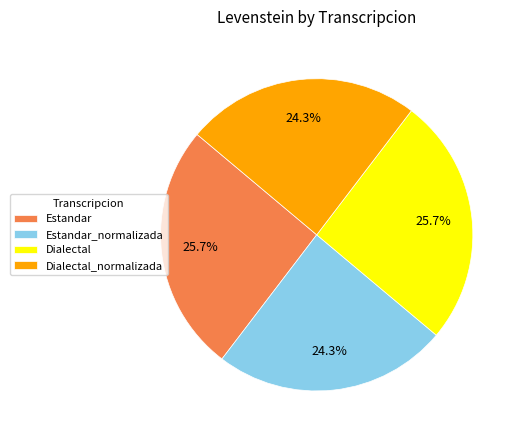

Is there any slice that represents more than half of the pie?

No